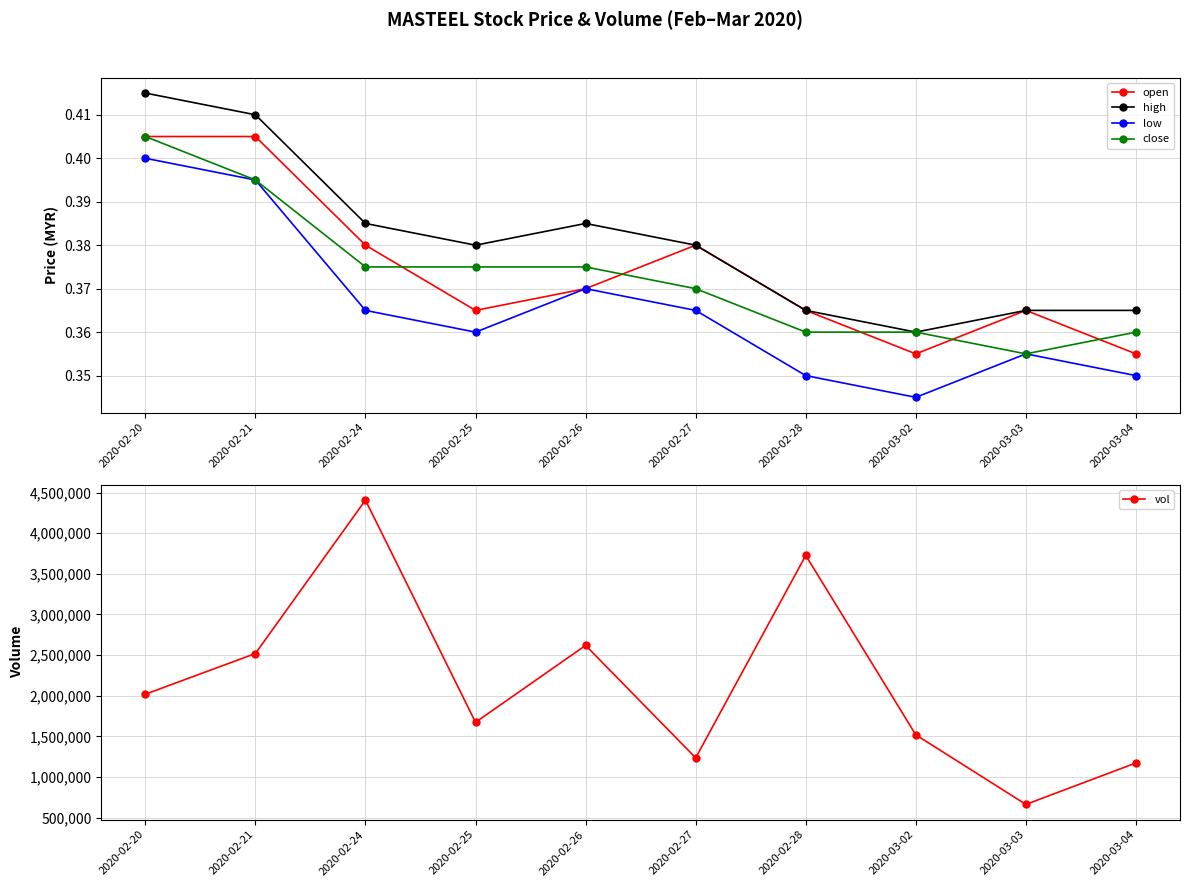

Read the high value at 2020-02-27.

0.4